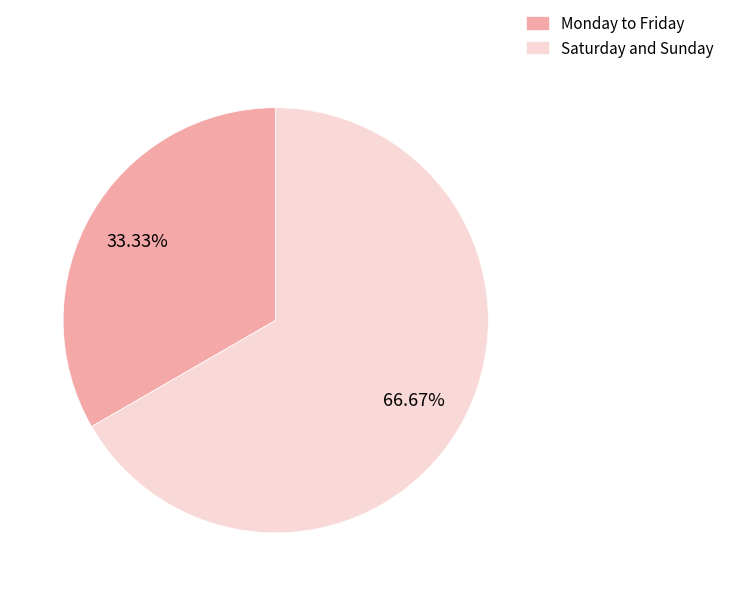

Is there any slice that represents more than half of the pie?

Yes